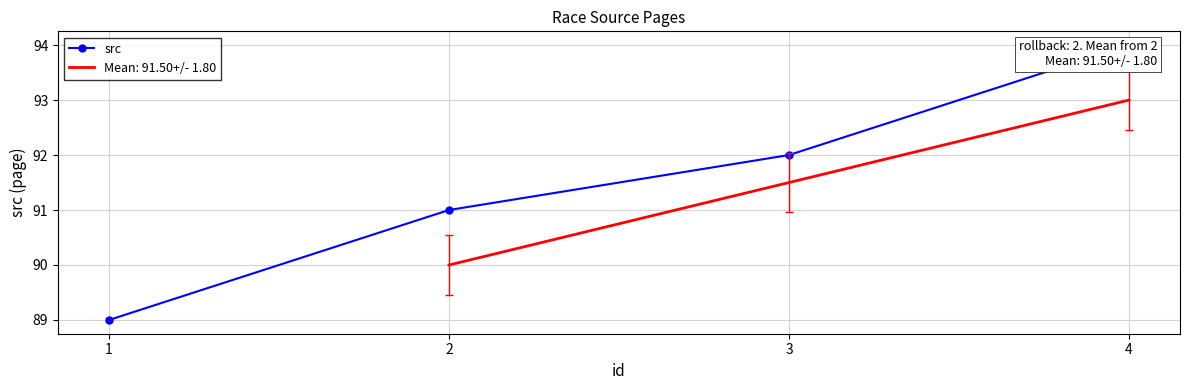

True or false: the data has more than 0 interior local peaks.

False